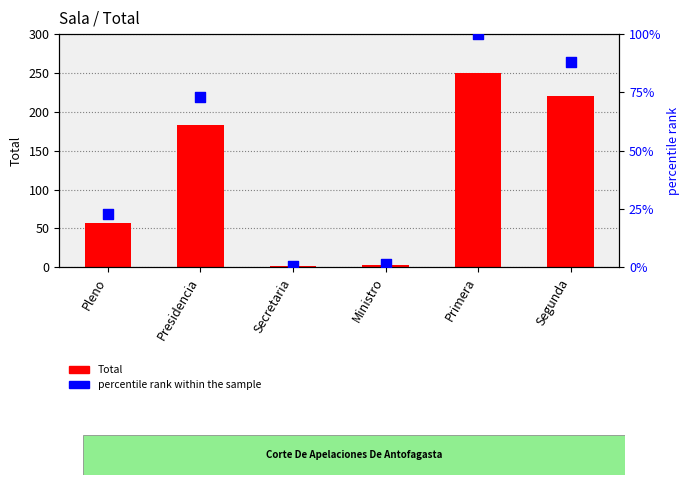

Which series reaches the minimum Y coordinate?

percentile rank within the sample